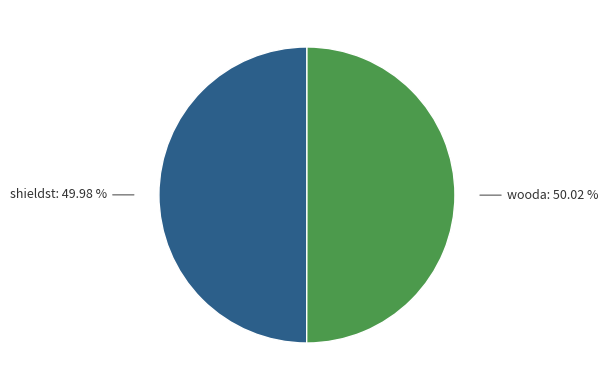

Is there any slice that represents more than half of the pie?

Yes